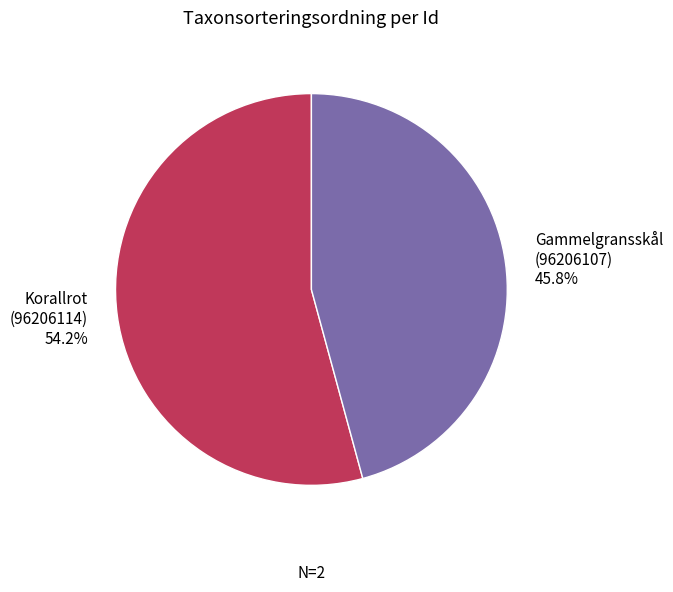

Which slice is the largest?

Korallrot (96206114)